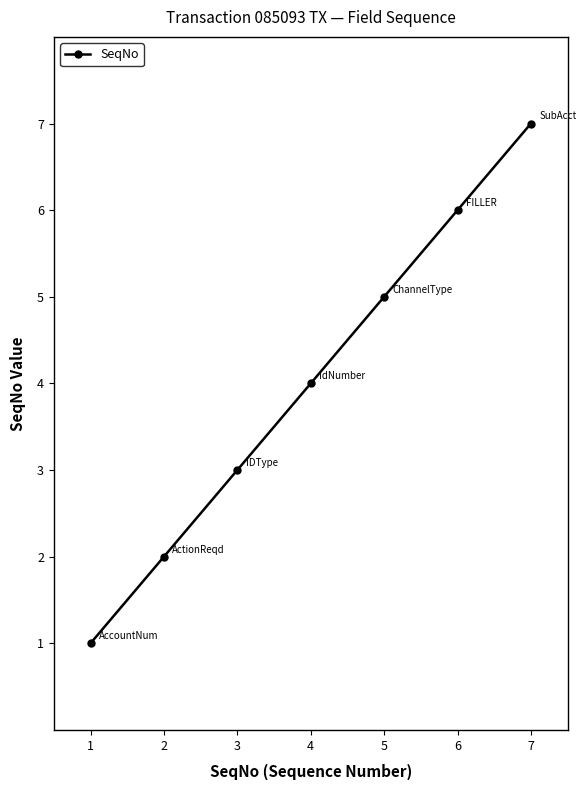

Where is the data nearest to the value 4?

4